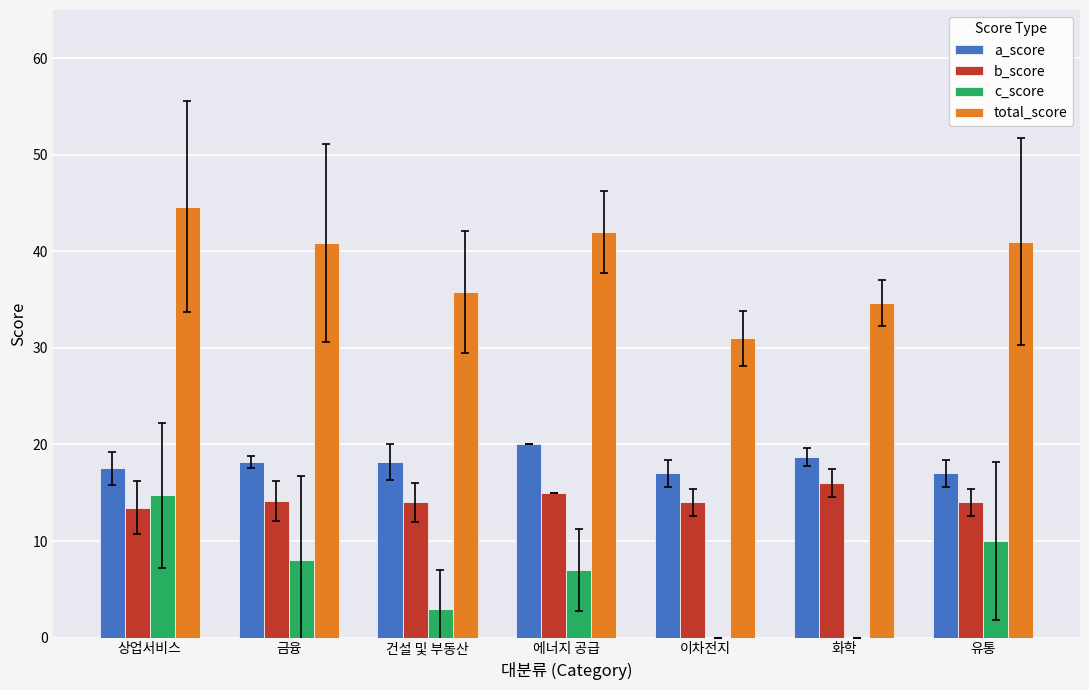

What is the highest value of the c_score series?

14.7